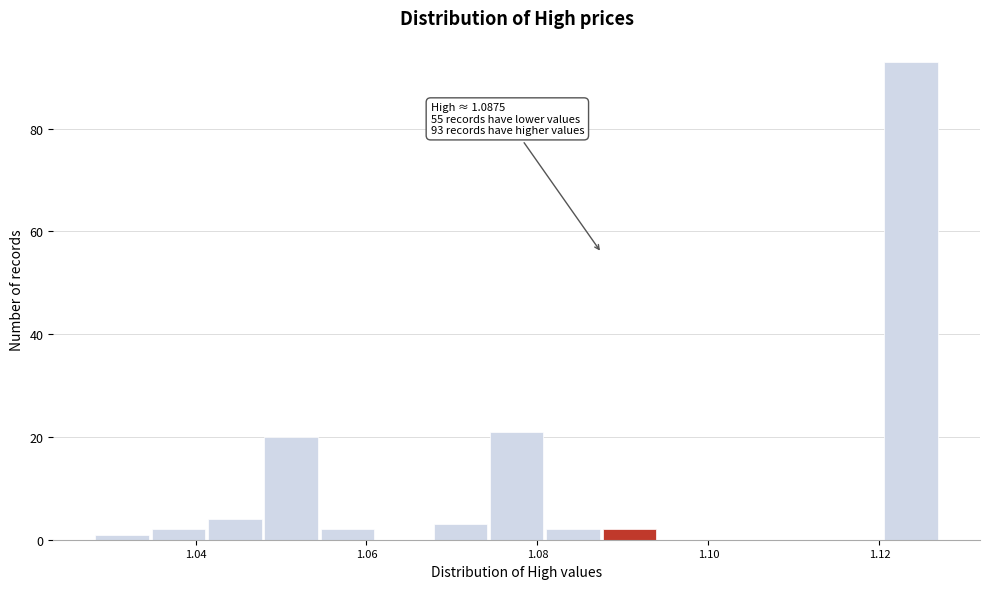

Read against the x-axis, roughly where is the centre of the tallest bar?

1.124